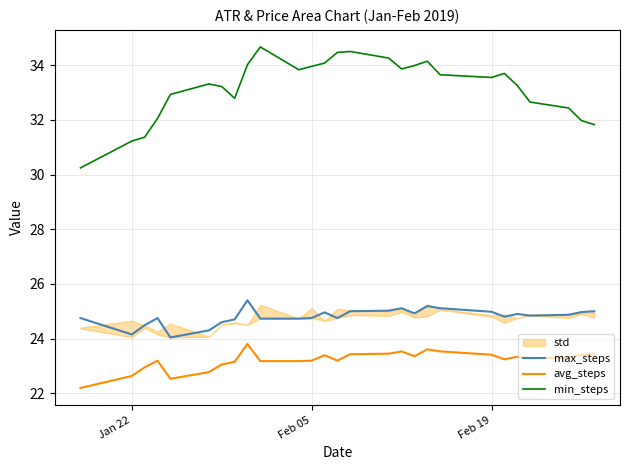

True or false: max_steps and avg_steps intersect in this chart.

False